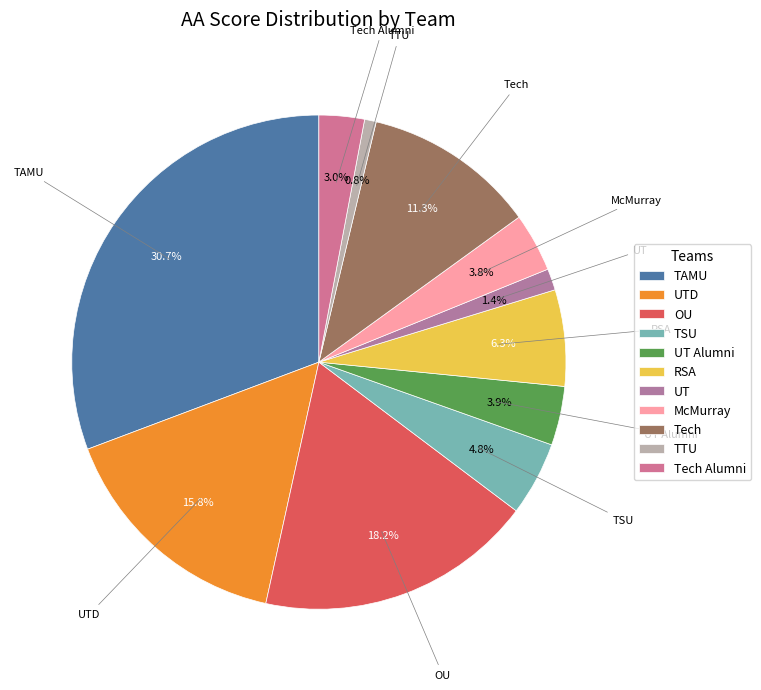

What is the ratio of the value at RSA to the value at OU?

0.3